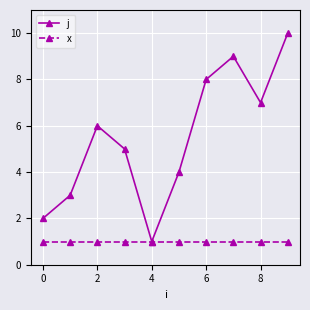

What is the greatest value displayed?

10